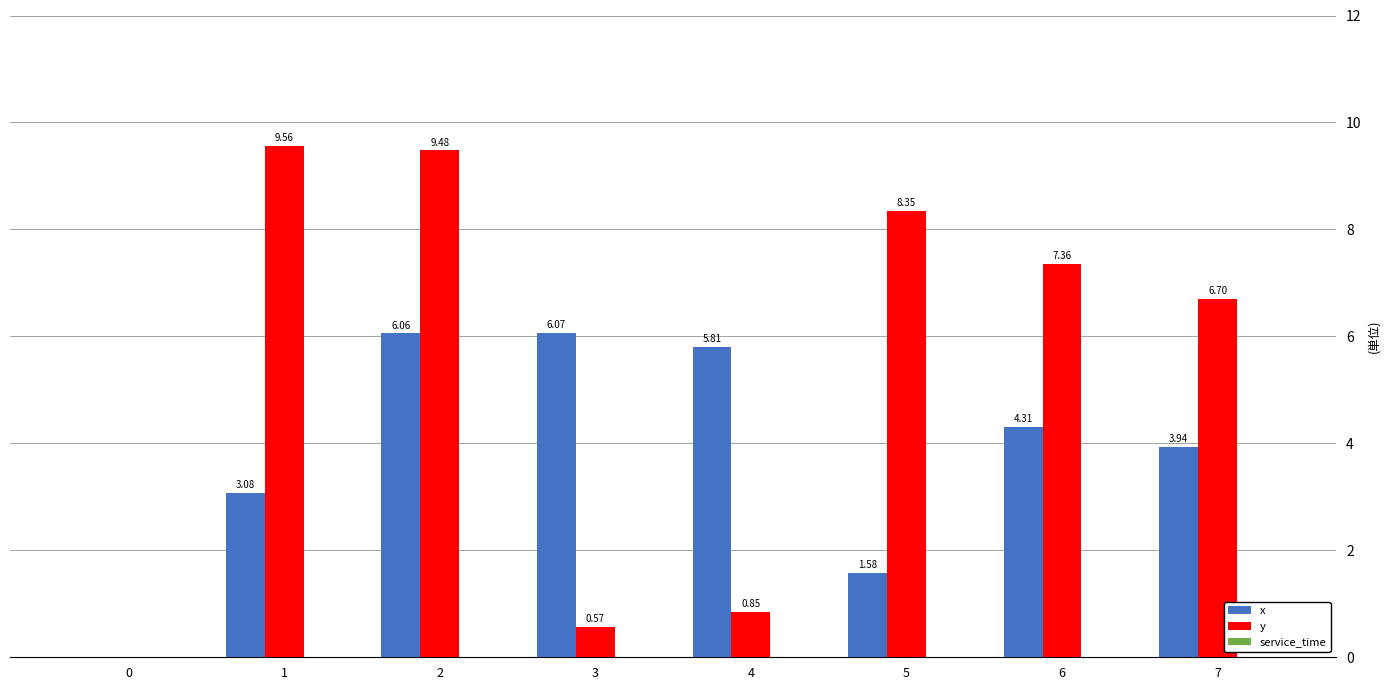

The value of x at 7 is 6.5. True or false?

False